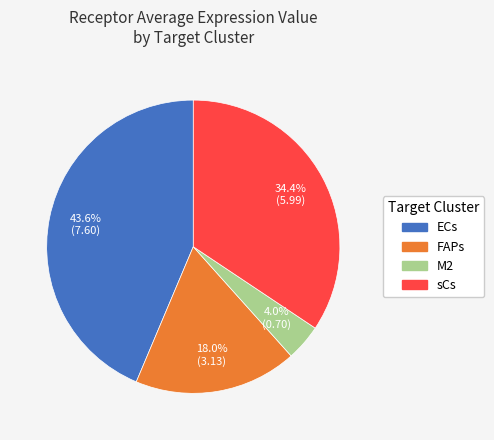

Count the number of slices in the pie.

4